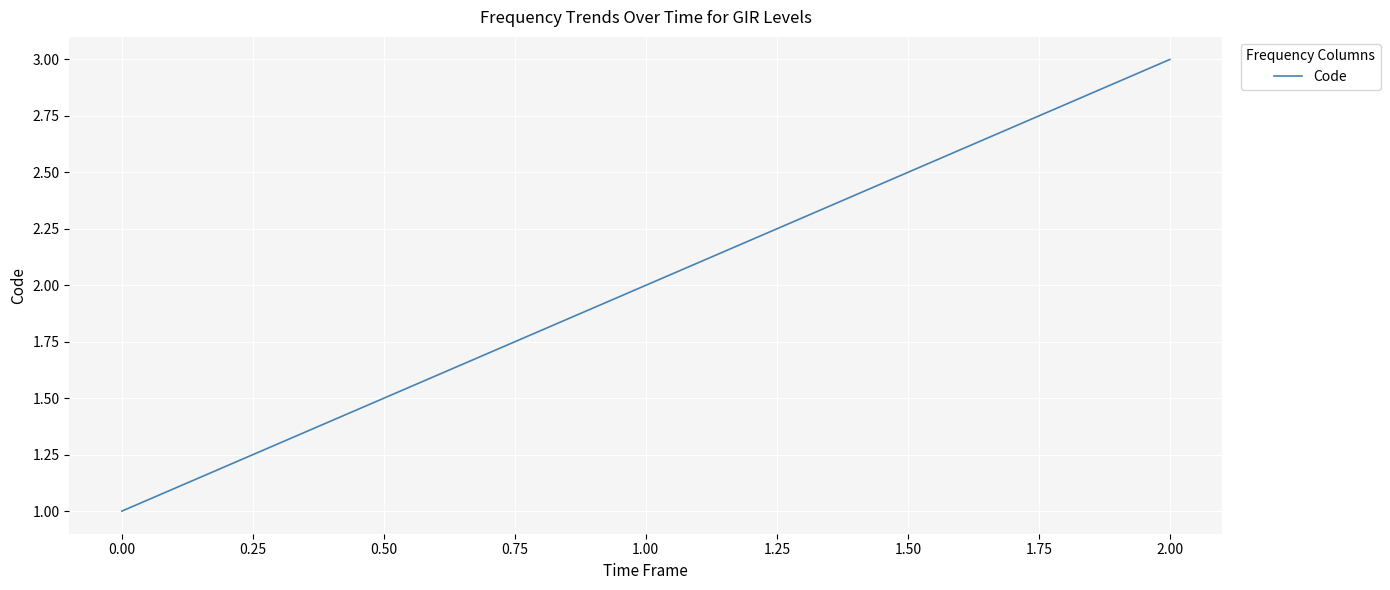

Reading right to left, extract all data points from this chart.

3	2	1